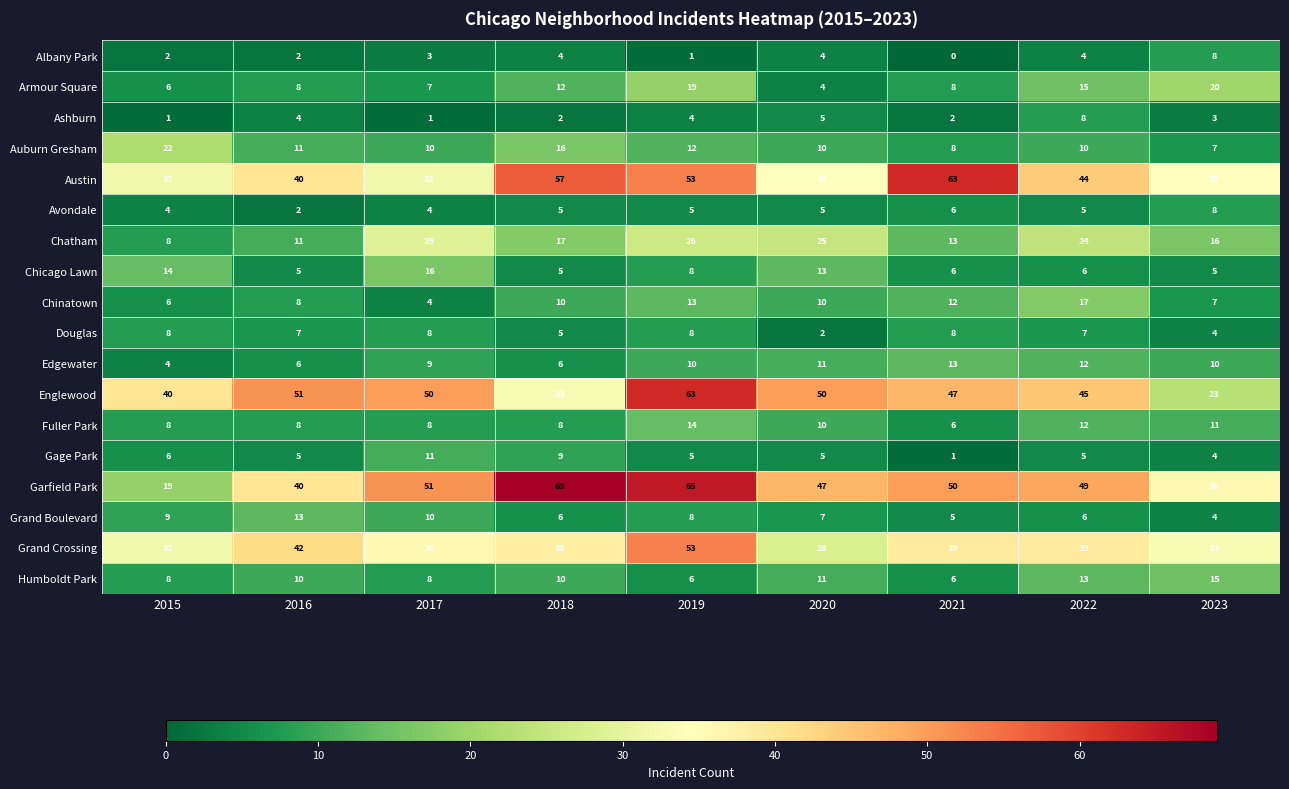

What is the difference between the Armour Square values at 2022 and 2015?

9